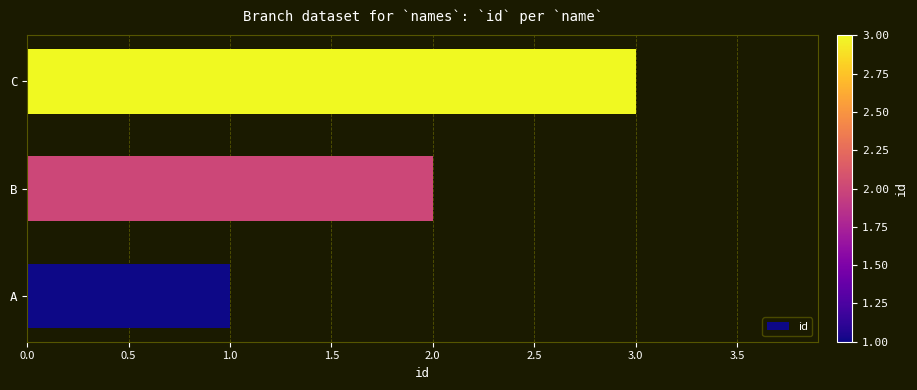

What is the change in value from A to B?

+1